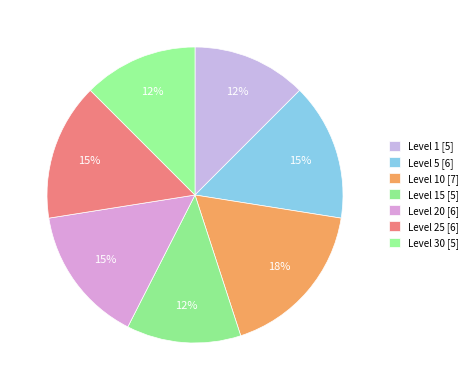

Rank the categories by value from highest to lowest.

Level 10, Level 5, Level 20, Level 25, Level 1, Level 15, Level 30